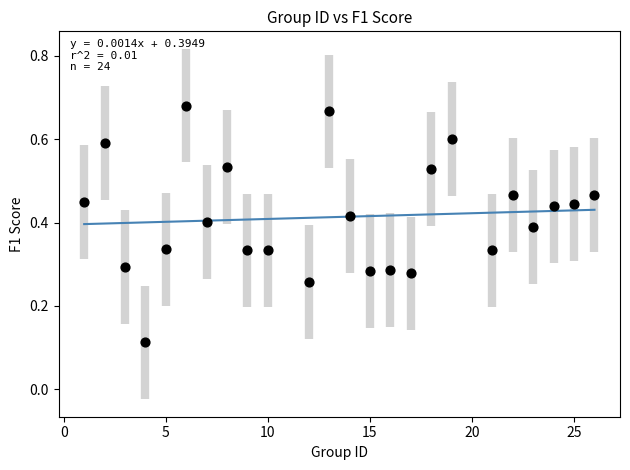

What is the range of X values (max minus min)?

25.0